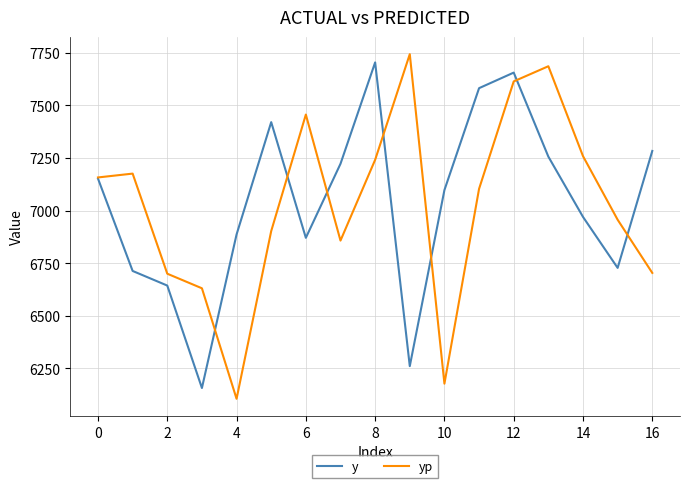

What is the minimum value for yp?

6105.2